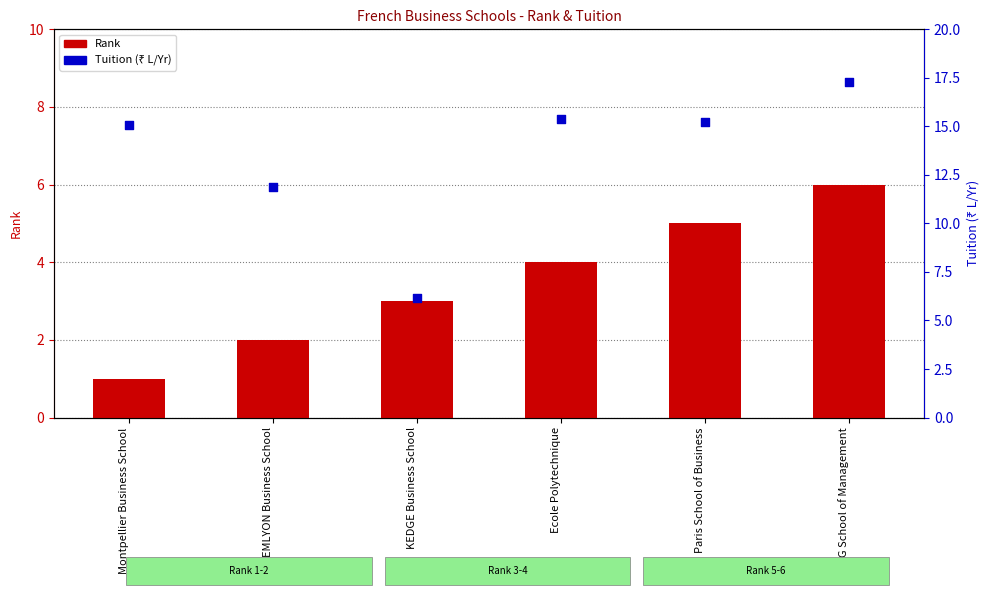

At which category is the sum across all series the highest?

IESEG School of Management